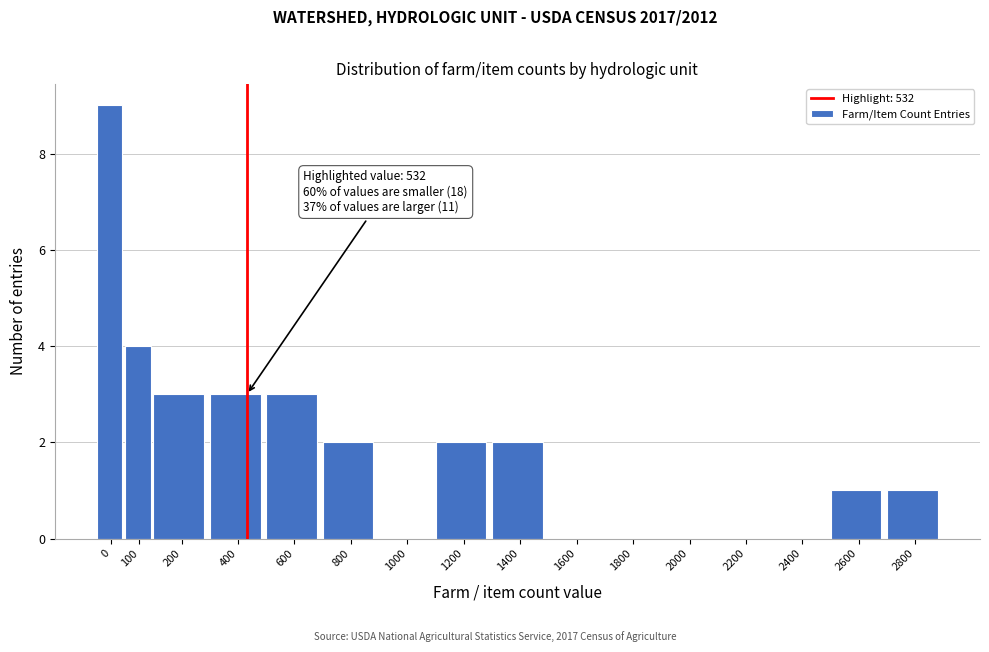

Reading left to right, list all the values displayed in this chart.

0=9	100=4	200=3	400=3	600=3	800=2	1000=0	1200=2	1400=2	1600=0	1800=0	2000=0	2200=0	2400=0	2600=1	2800=1